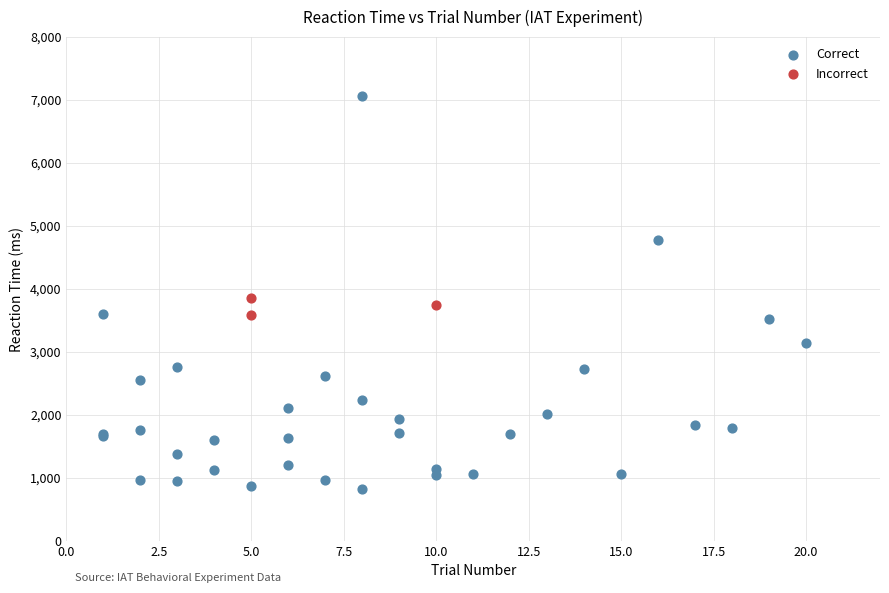

Which series reaches the minimum Y coordinate?

Correct